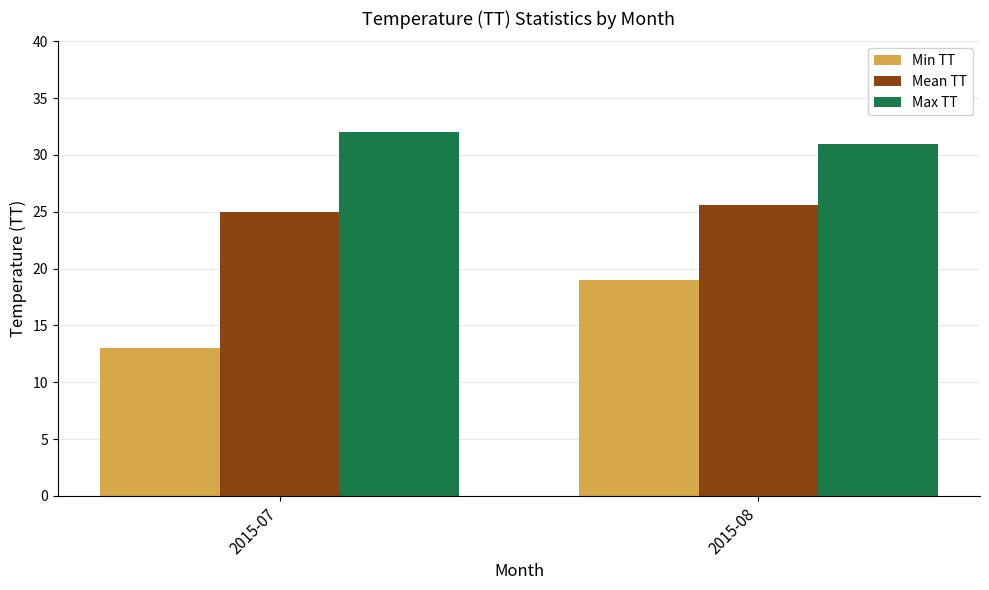

What is the value of the Max TT bar at the 2nd from the left?

31.0